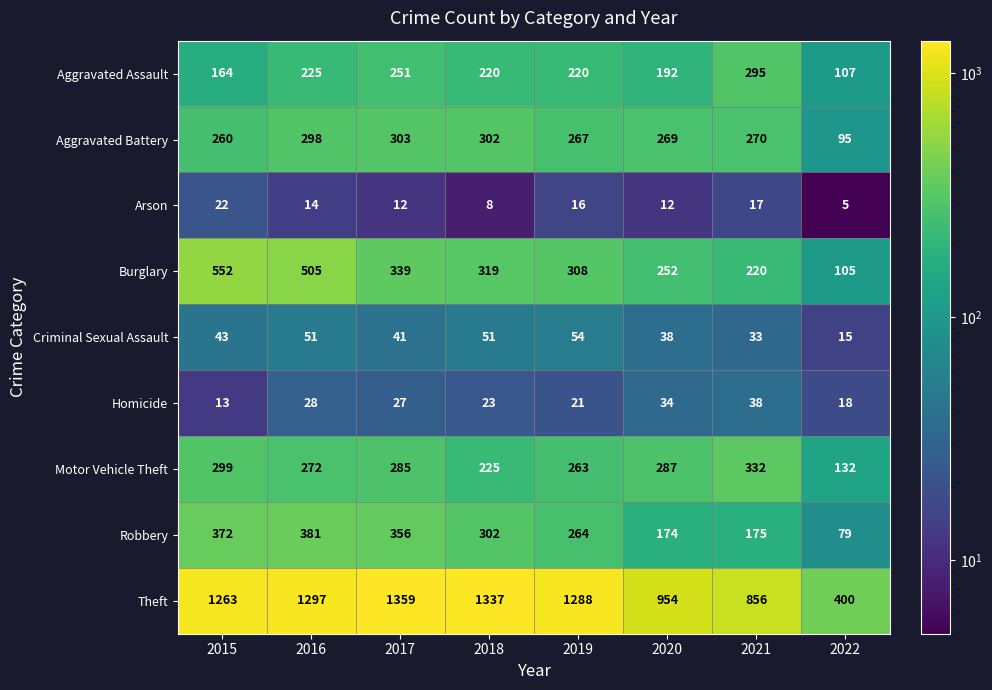

At 2016, list the series in order from smallest to largest.

Arson, Homicide, Criminal Sexual Assault, Aggravated Assault, Motor Vehicle Theft, Aggravated Battery, Robbery, Burglary, Theft